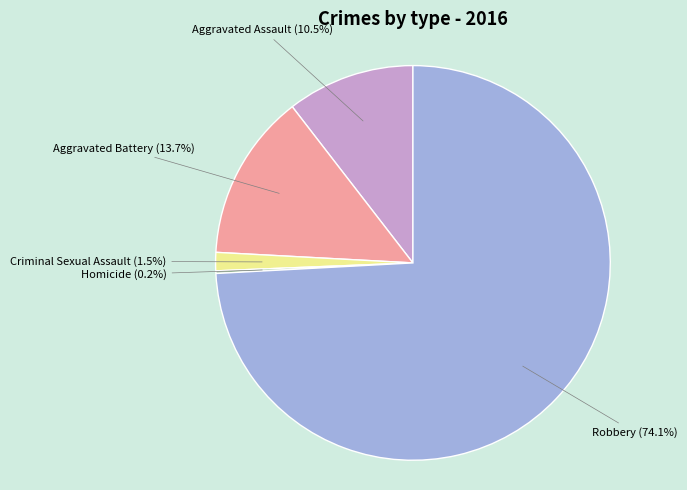

Does any single category account for the majority?

Yes